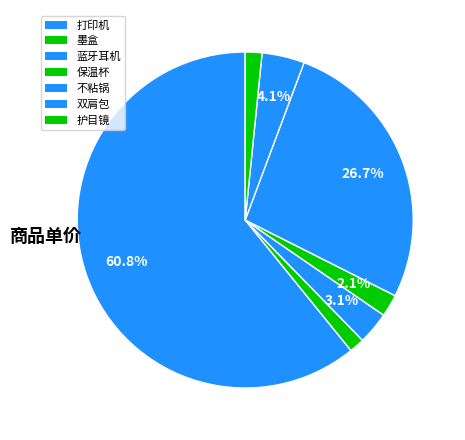

How many slices are in this pie chart?

7